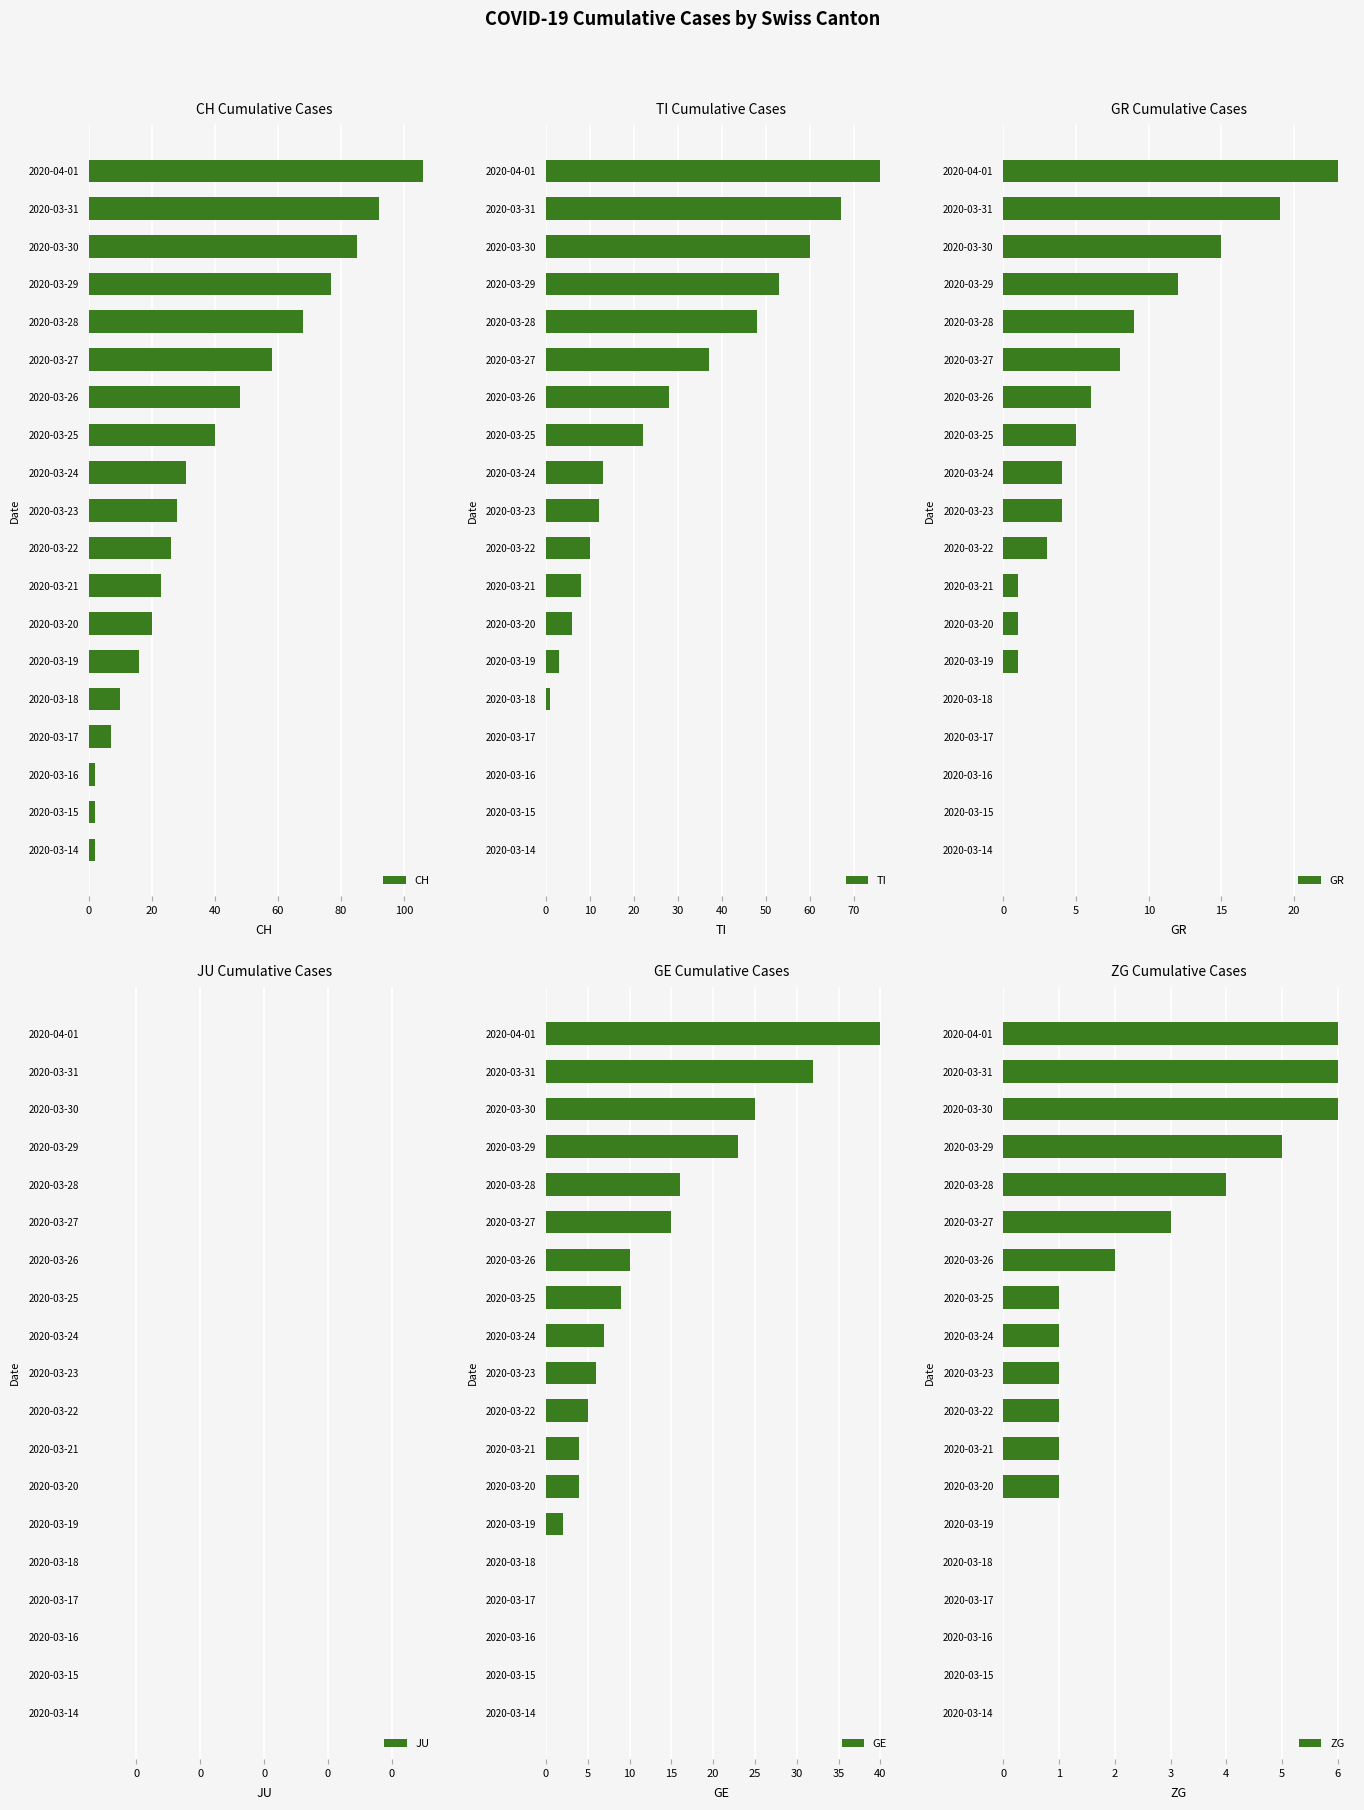

Reading left to right, list all the values displayed in this chart.

CH: 2.0	2.0	2.0	7.0	10.0	16.0	20.0	23.0	26.0	28.0	31.0	40.0	48.0	58.0	68.0	77.0	85.0	92.0	106.0
TI: 0.0	0.0	0.0	0.0	1.0	3.0	6.0	8.0	10.0	12.0	13.0	22.0	28.0	37.0	48.0	53.0	60.0	67.0	76.0
GR: 0.0	0.0	0.0	0.0	0.0	1.0	1.0	1.0	3.0	4.0	4.0	5.0	6.0	8.0	9.0	12.0	15.0	19.0	23.0
JU: 0.6	0.6	0.6	0.6	0.6	0.6	0.6	0.6	0.6	0.6	0.6	0.6	0.6	0.6	0.6	0.6	0.6	0.6	0.6
GE: 0.0	0.0	0.0	0.0	0.0	2.0	4.0	4.0	5.0	6.0	7.0	9.0	10.0	15.0	16.0	23.0	25.0	32.0	40.0
ZG: 0.0	0.0	0.0	0.0	0.0	0.0	1.0	1.0	1.0	1.0	1.0	1.0	2.0	3.0	4.0	5.0	6.0	6.0	6.0